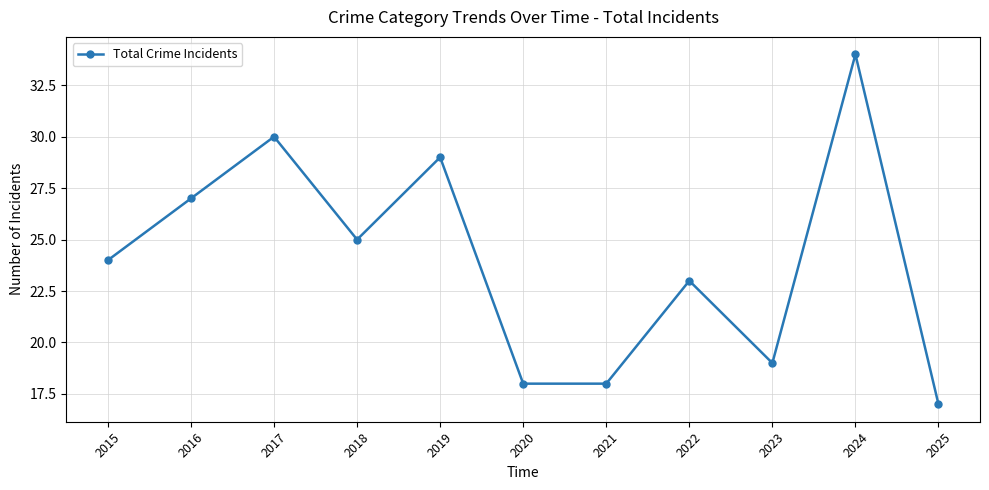

Read the value at 2025, to the nearest 5.

15